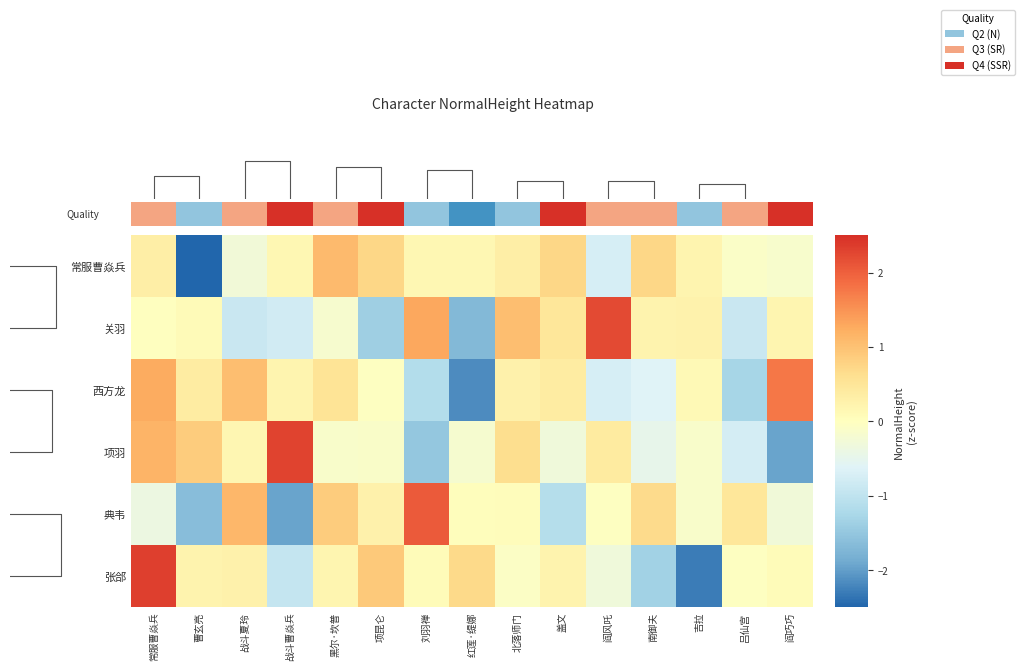

What is the maximum value for 典韦?

2.1